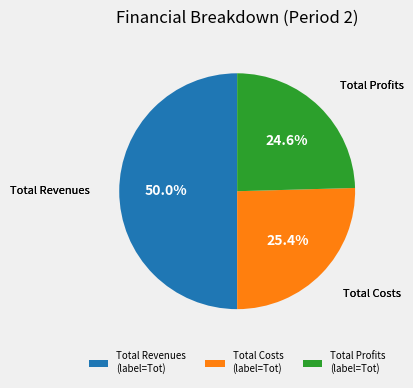

How many segments does this pie chart have?

3